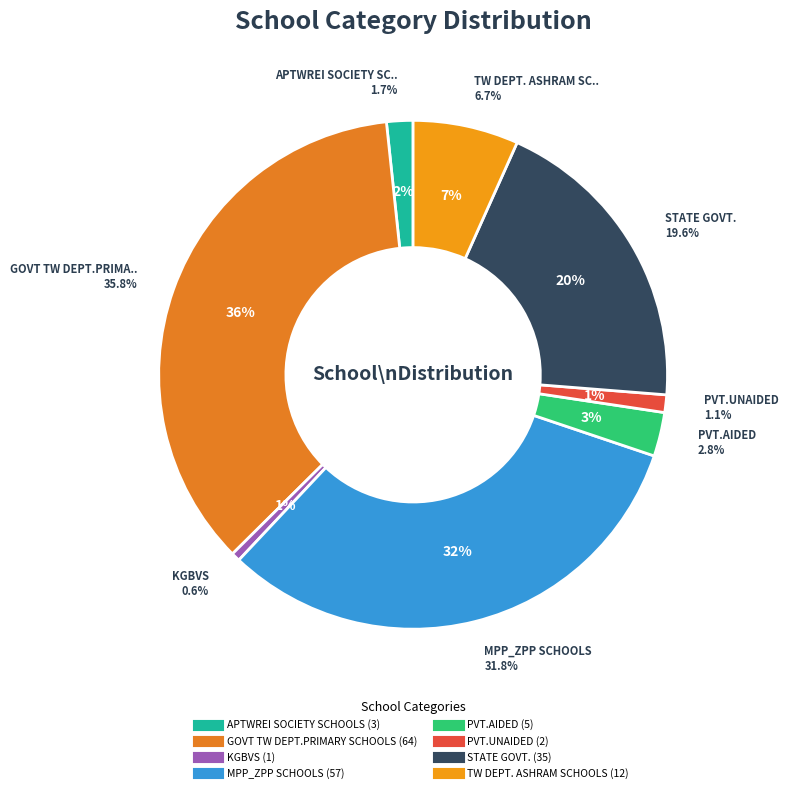

Rank the categories by value from highest to lowest.

GOVT TW DEPT.PRIMARY SCHOOLS, MPP_ZPP SCHOOLS, STATE GOVT., TW DEPT. ASHRAM SCHOOLS, PVT.AIDED, APTWREI SOCIETY SCHOOLS, PVT.UNAIDED, KGBVS